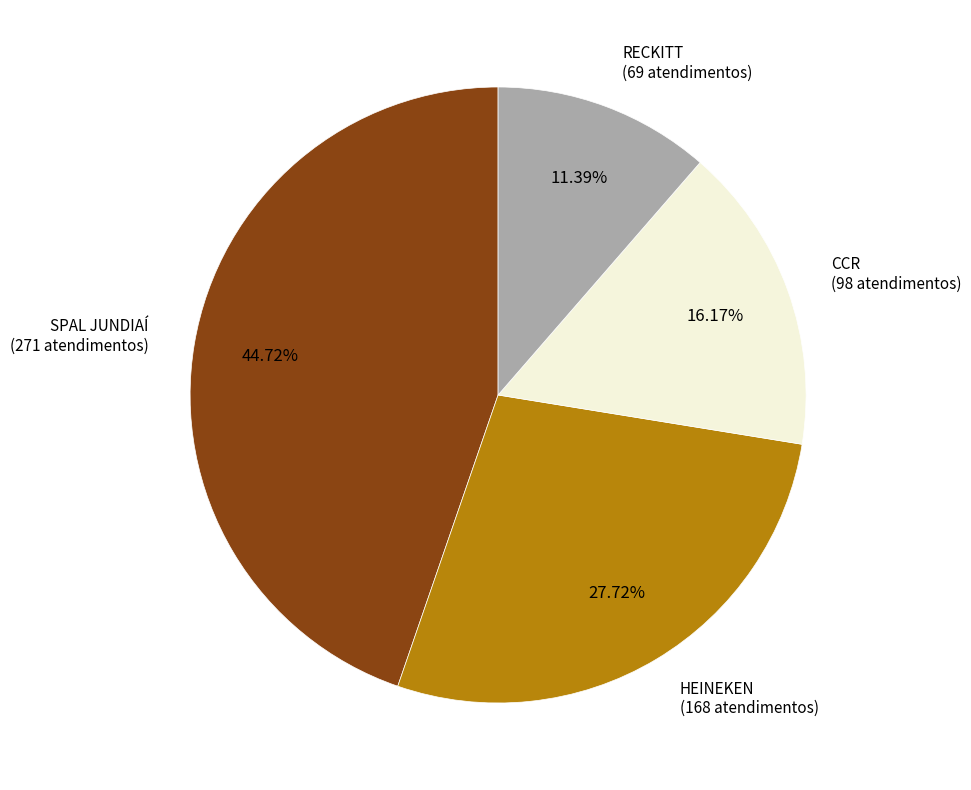

Is there a majority slice in this chart?

No